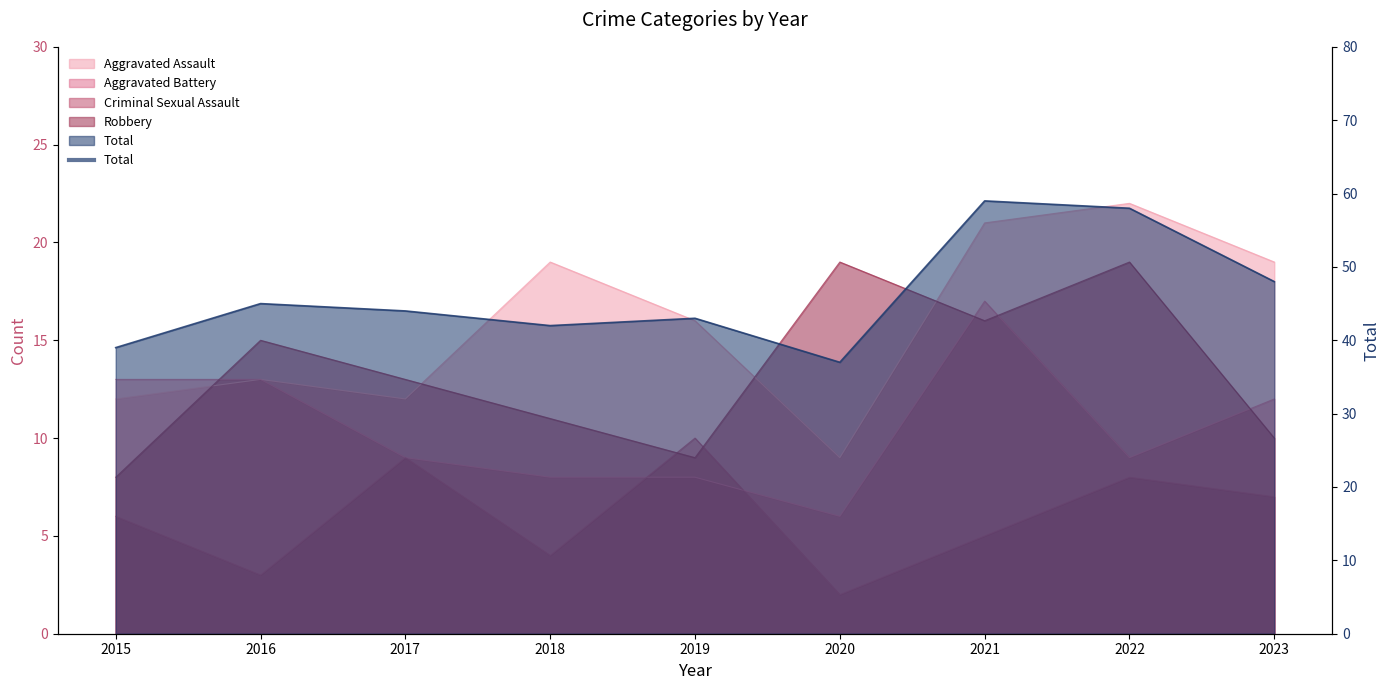

What are all the series names shown in the legend?

Aggravated Assault, Aggravated Battery, Criminal Sexual Assault, Robbery, Total